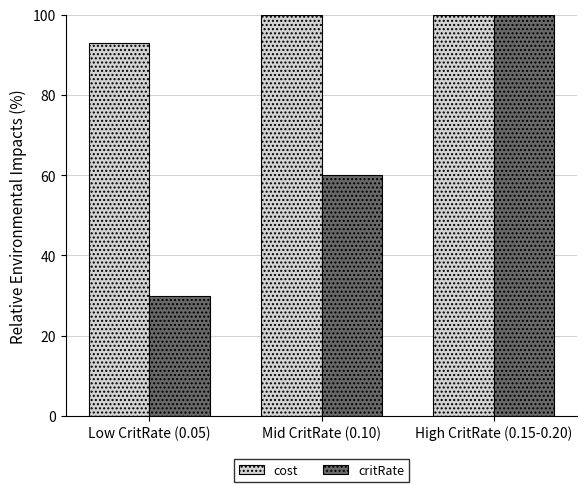

The value of critRate at Low CritRate (0.05) is 20.6. True or false?

False